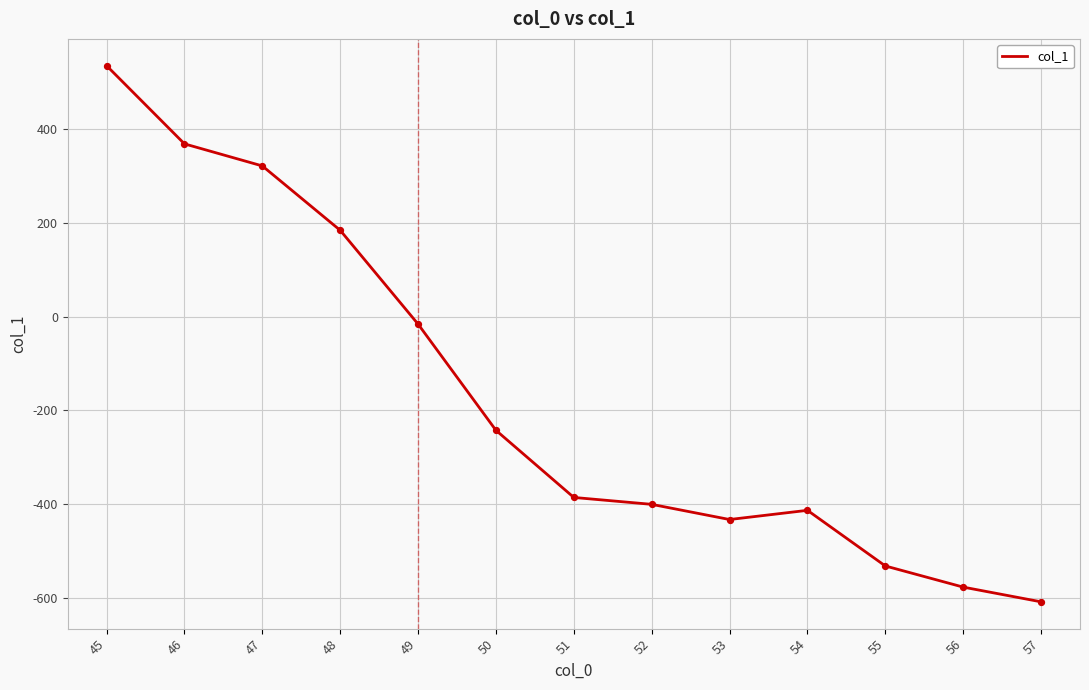

Between 45 and 51, which is larger?

45